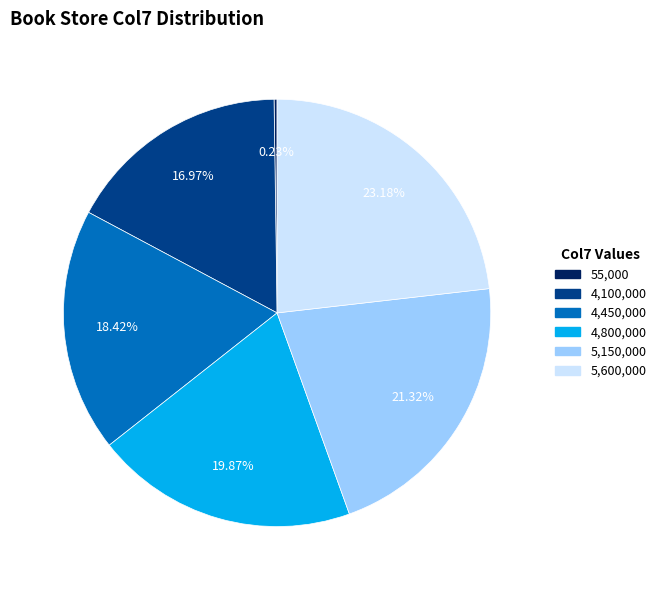

Does any single category account for the majority?

No